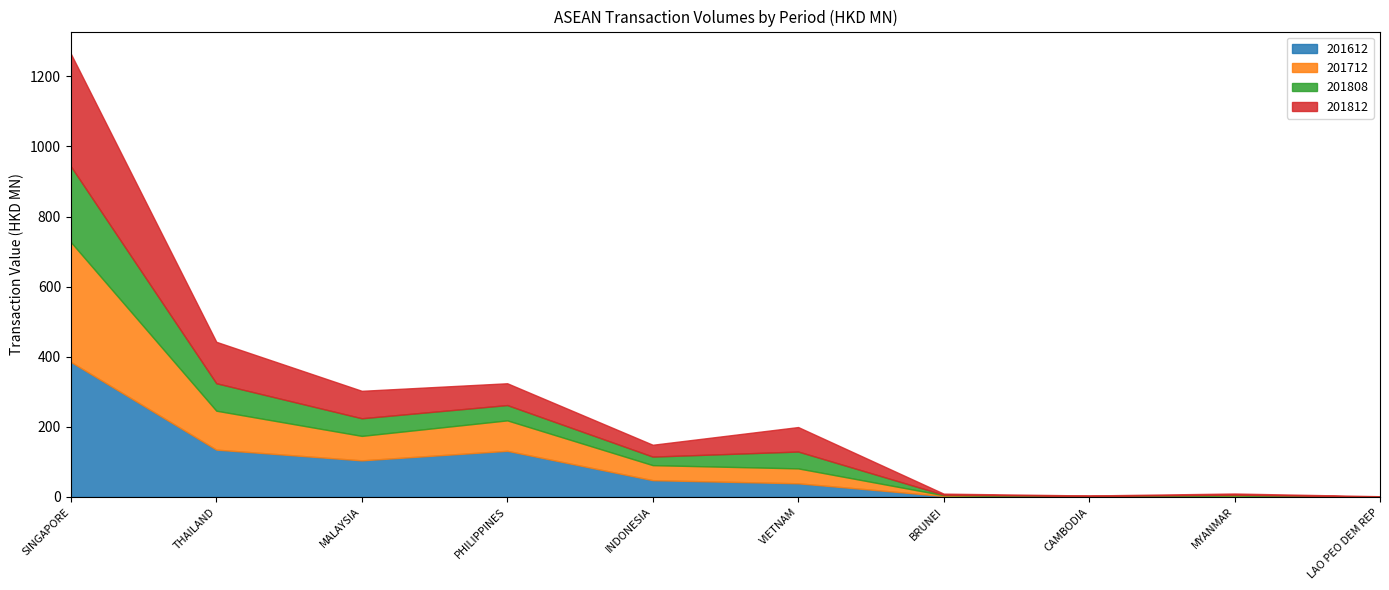

How many data points in 201712 are above 42?

6